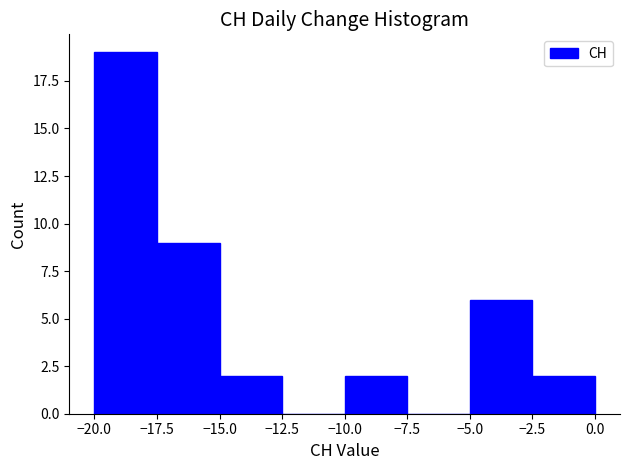

What is the height of the bar covering -2.5 to 0.0 on the x-axis? The values are not printed on the chart, so give them approximately, as read against the axis.

2